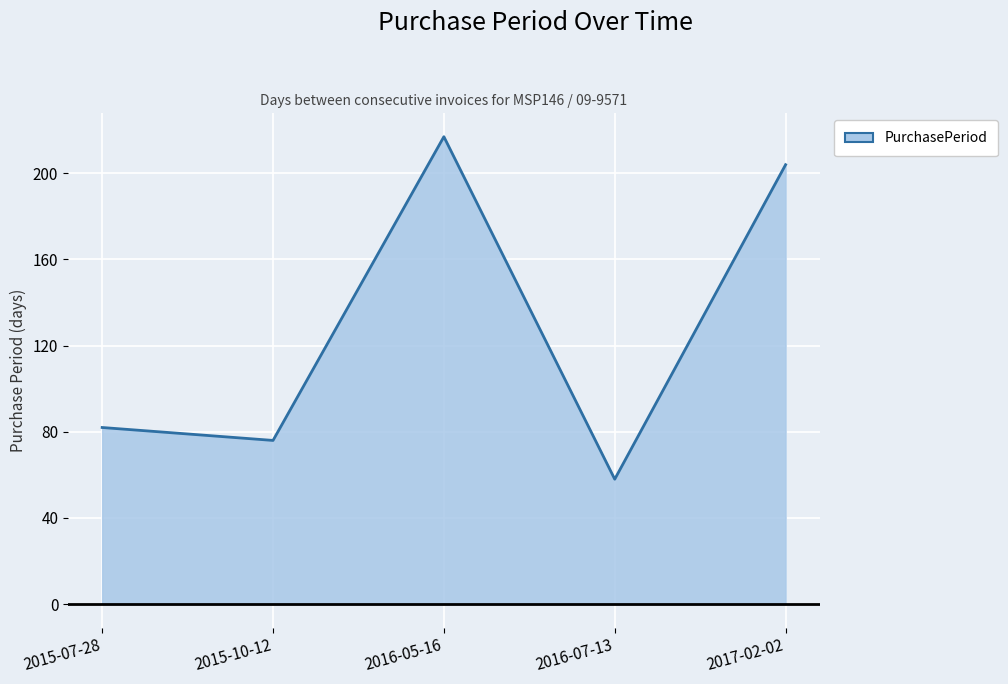

What is the sum of the values at 2016-05-16 and 2015-10-12?

293